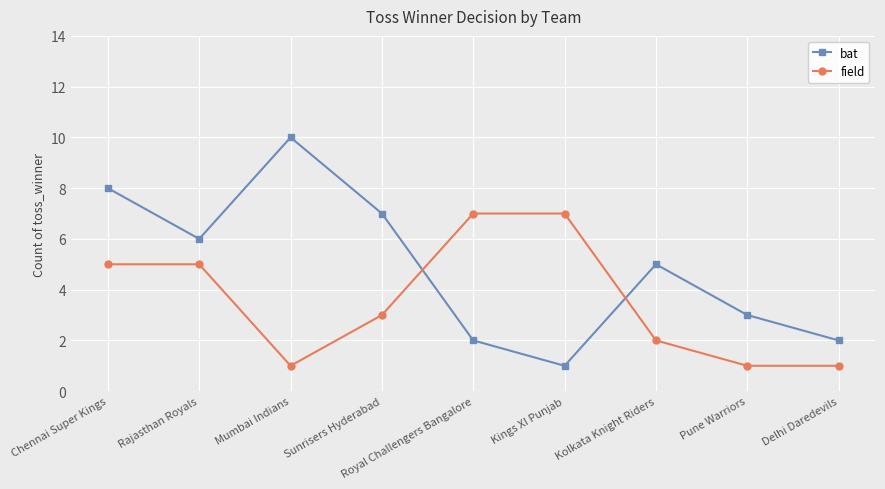

At which category is the sum across all series the highest?

Chennai Super Kings